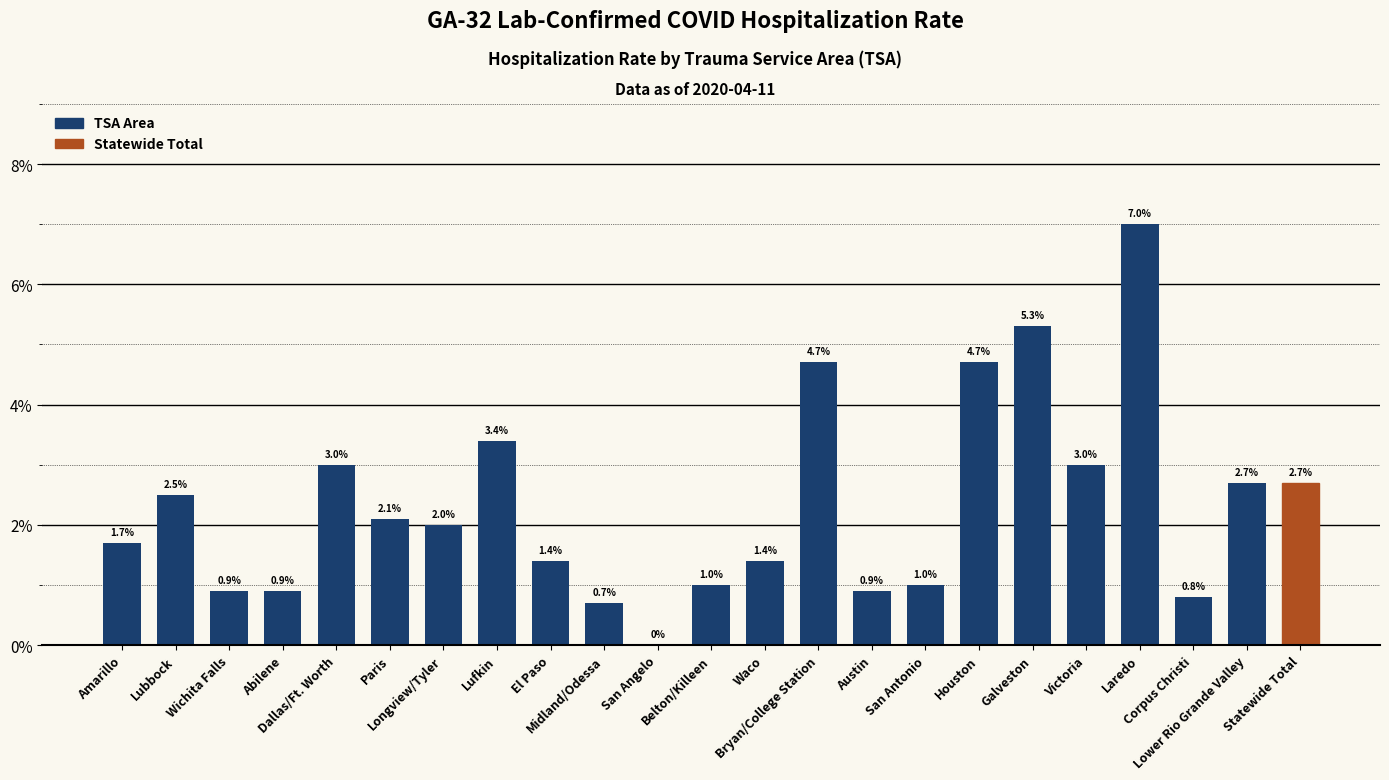

The chart shows a value of 4.0 at Dallas/Ft. Worth. True or false?

False